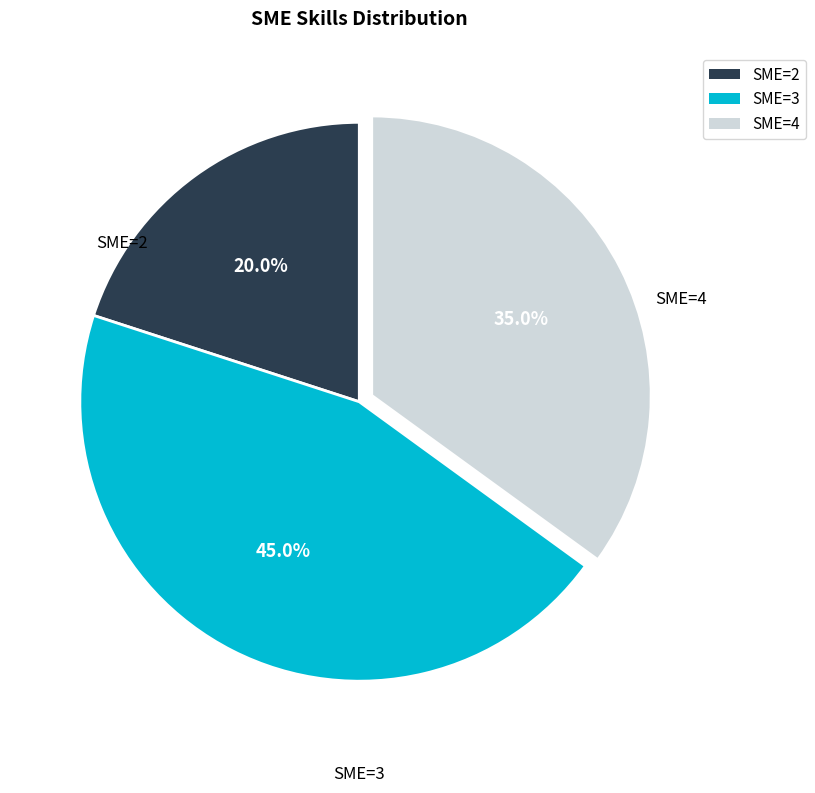

Between SME=3 and SME=4, which is larger?

SME=3